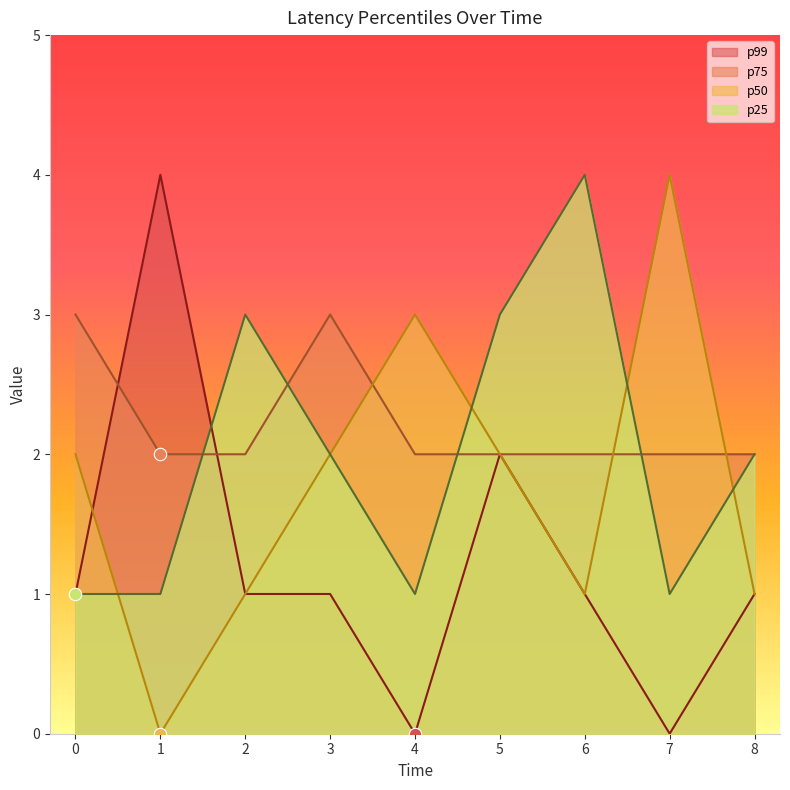

Is the value of p99 at 8 greater than the value of p25 at 4?

No